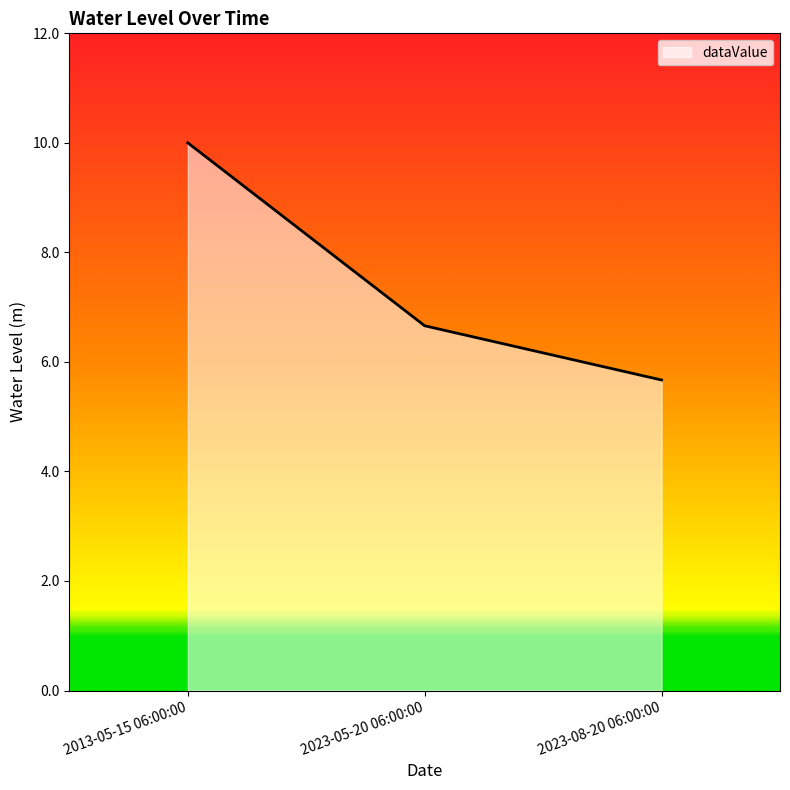

True or false: the data shows 5.7 at 2023-08-20 06:00:00.

True